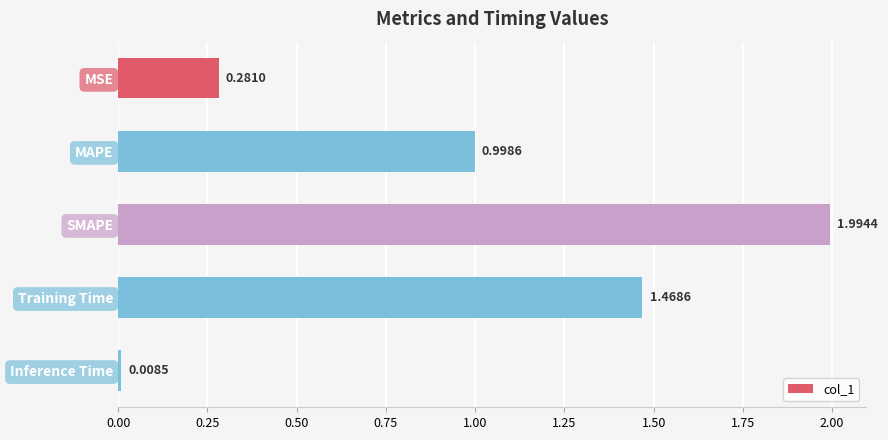

What is the label of the 5th bar from the top?

Inference Time